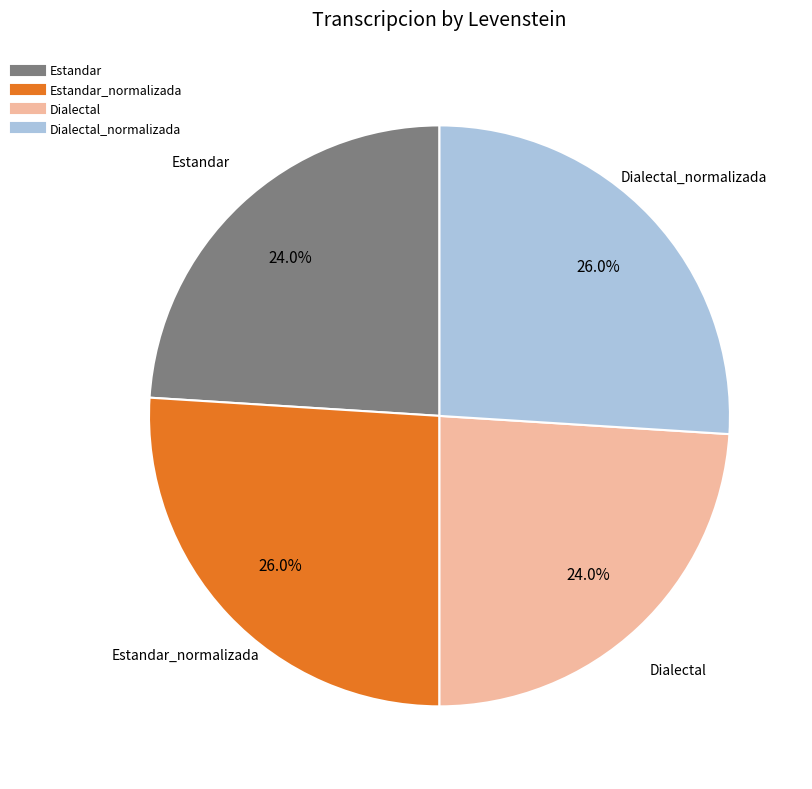

To the nearest percent, what is the average slice percentage?

25%